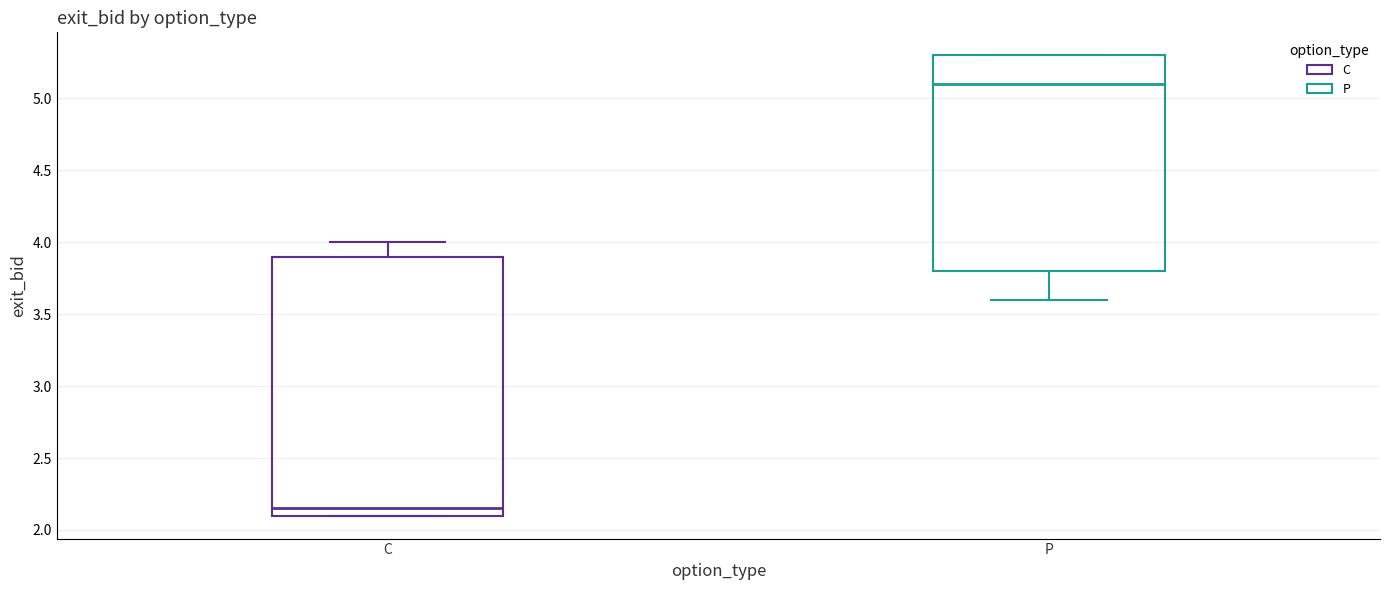

Which box's median line is the highest?

P